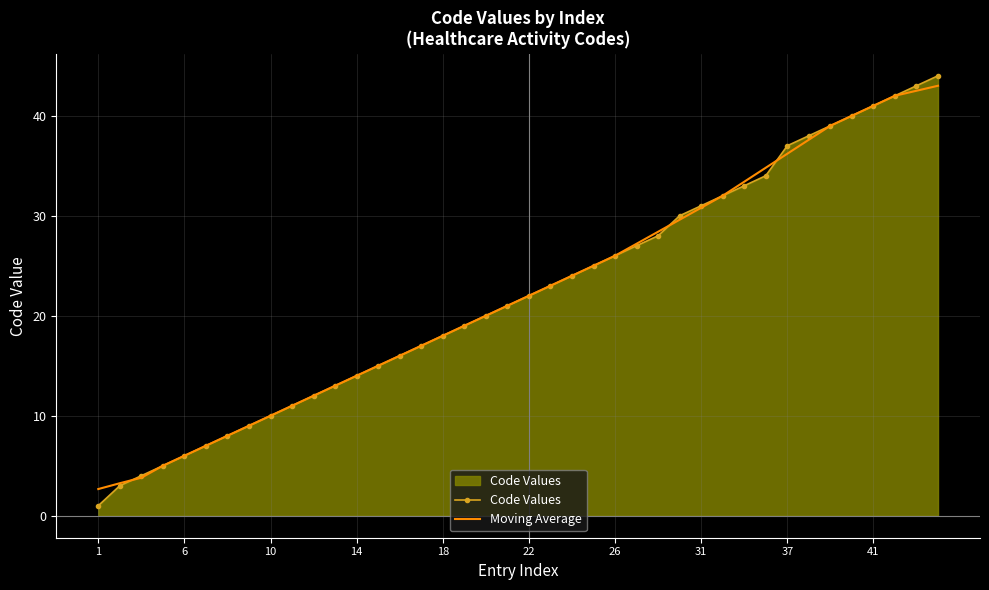

What is the greatest value displayed?

44.0